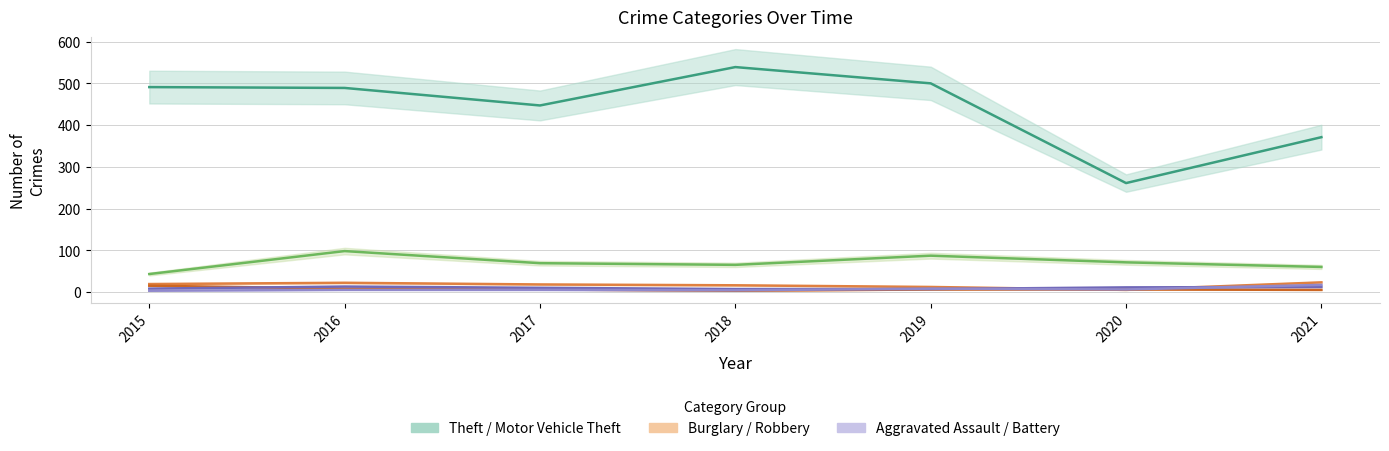

Reading left to right, extract all data points from this chart.

Theft: 491	489	447	539	500	261	371
Motor Vehicle Theft: 43	98	69	65	87	71	60
Burglary: 19	22	18	16	12	5	23
Robbery: 15	8	6	3	6	6	5
Aggravated Assault: 8	13	10	7	7	11	12
Aggravated Battery: 3	5	5	4	8	6	17